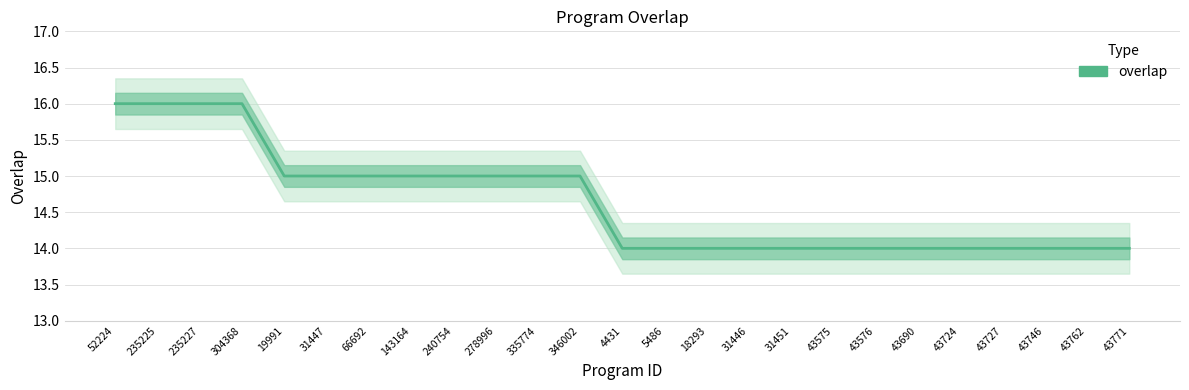

Reading left to right, list all the values displayed in this chart.

16	16	16	16	15	15	15	15	15	15	15	15	14	14	14	14	14	14	14	14	14	14	14	14	14